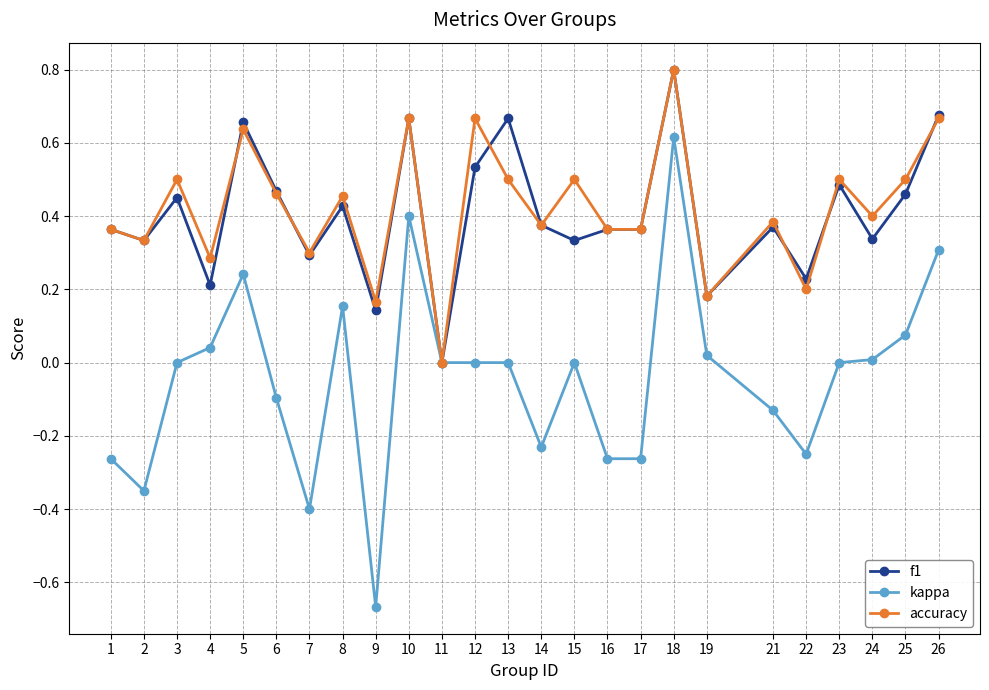

What is the total value across all series at 18?

2.2